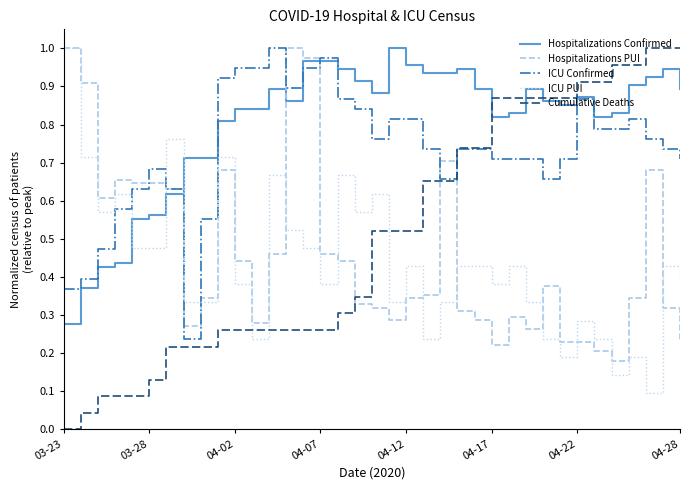

At how many categories does at least one series exceed 0?

37